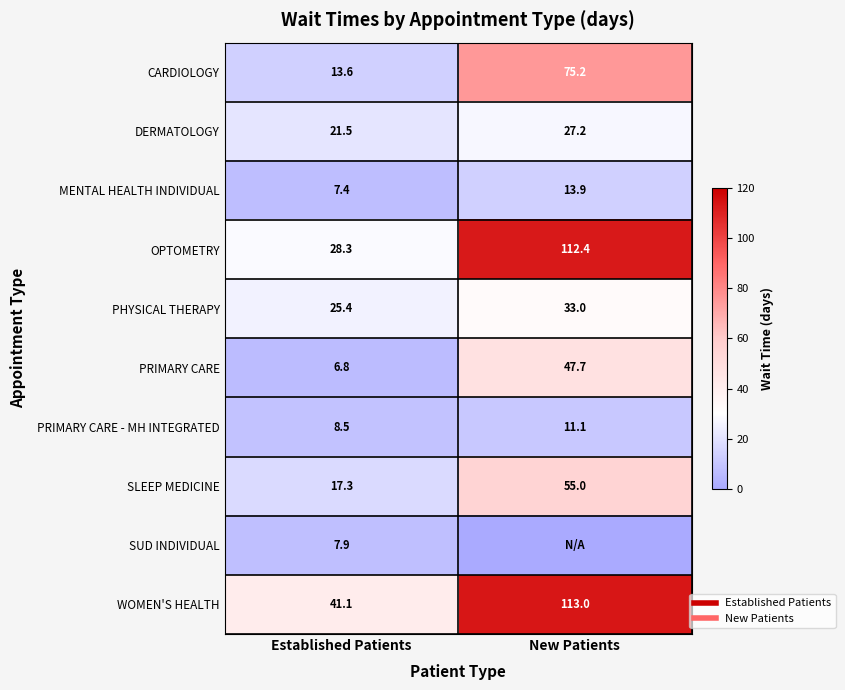

At which label does CARDIOLOGY first exceed 75?

New Patients